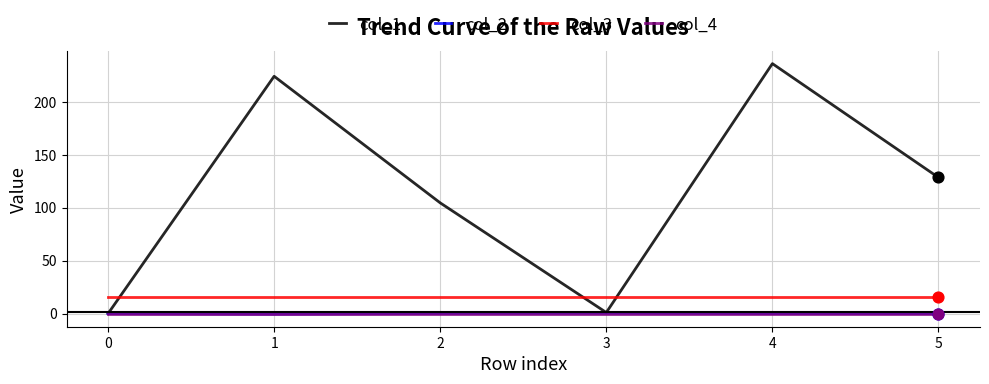

Which series has the largest total across all categories?

col_1